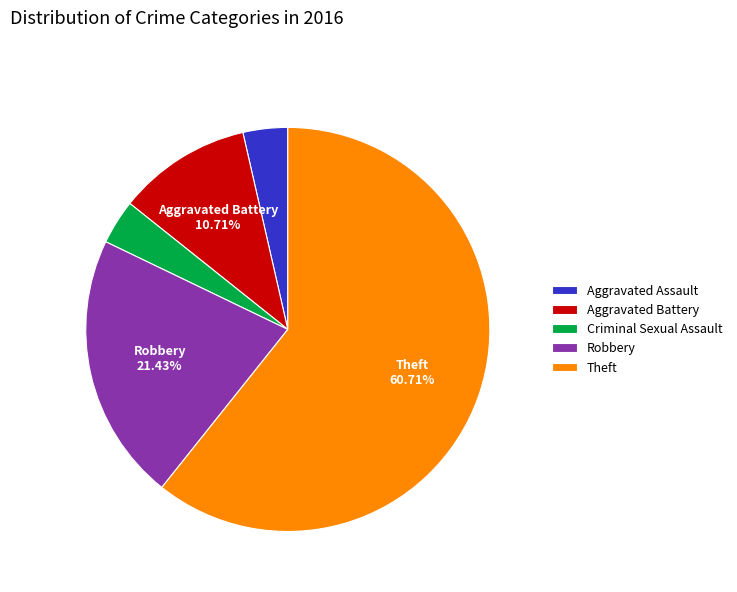

Does any single category account for the majority?

Yes